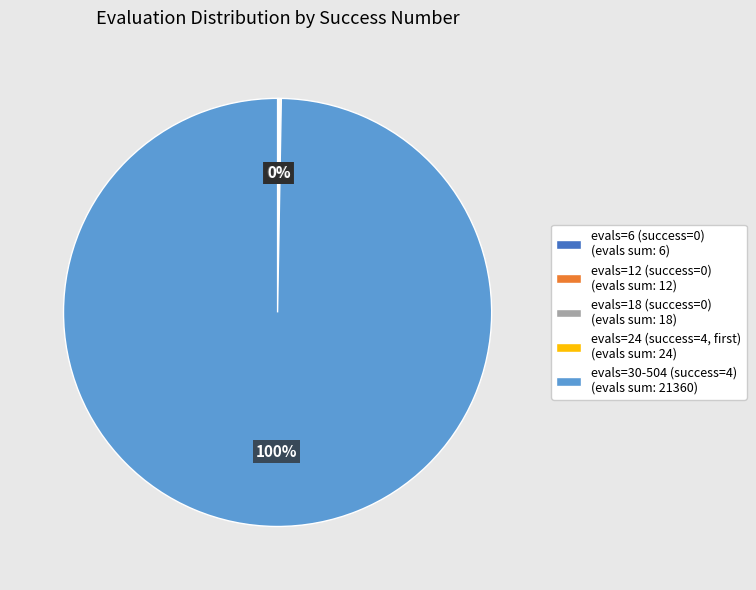

Does evals=30-504 (success=4) (evals sum: 21360) represent more than half of the total?

Yes